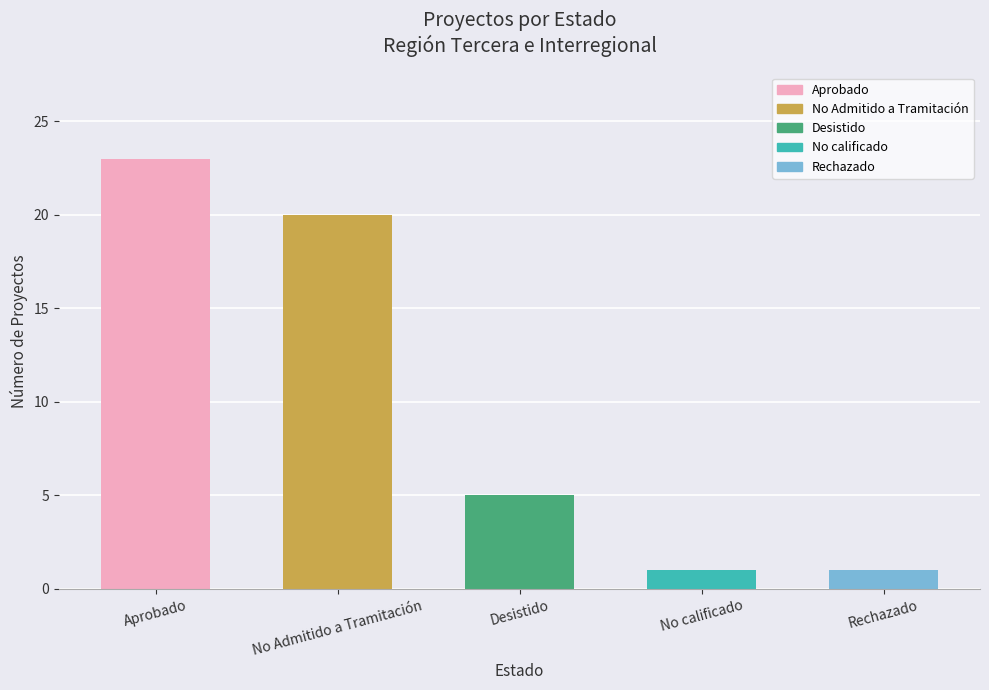

What position from the right is Aprobado?

5